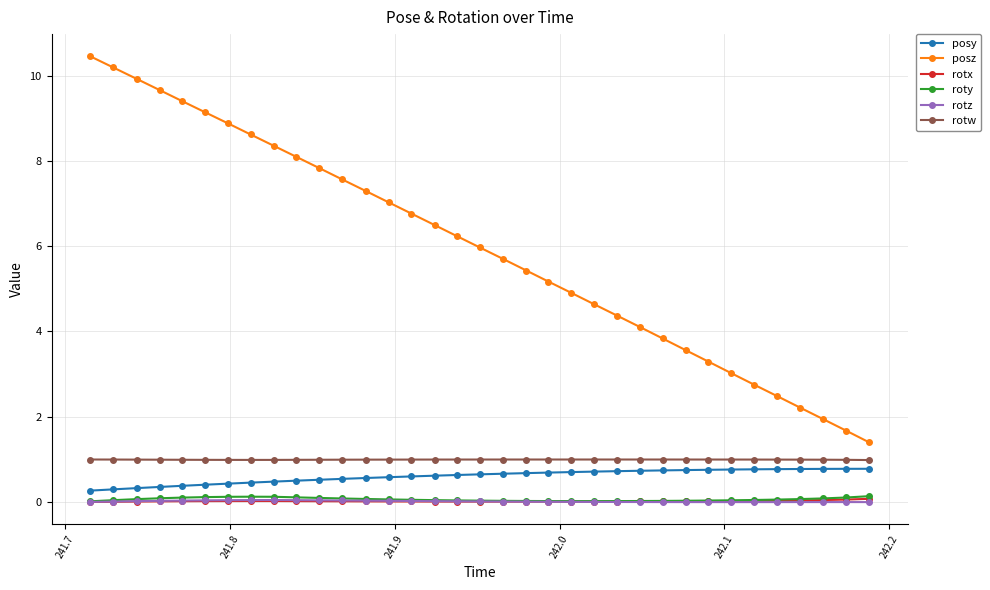

Which series has the largest range (max minus min)?

posz